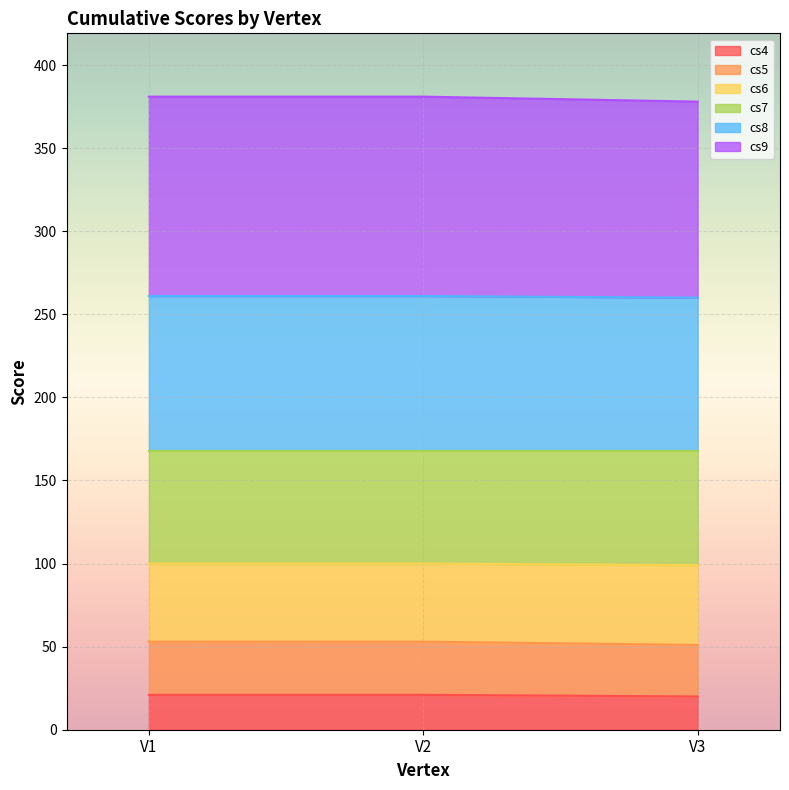

The value of cs4 at V3 is 20. True or false?

True